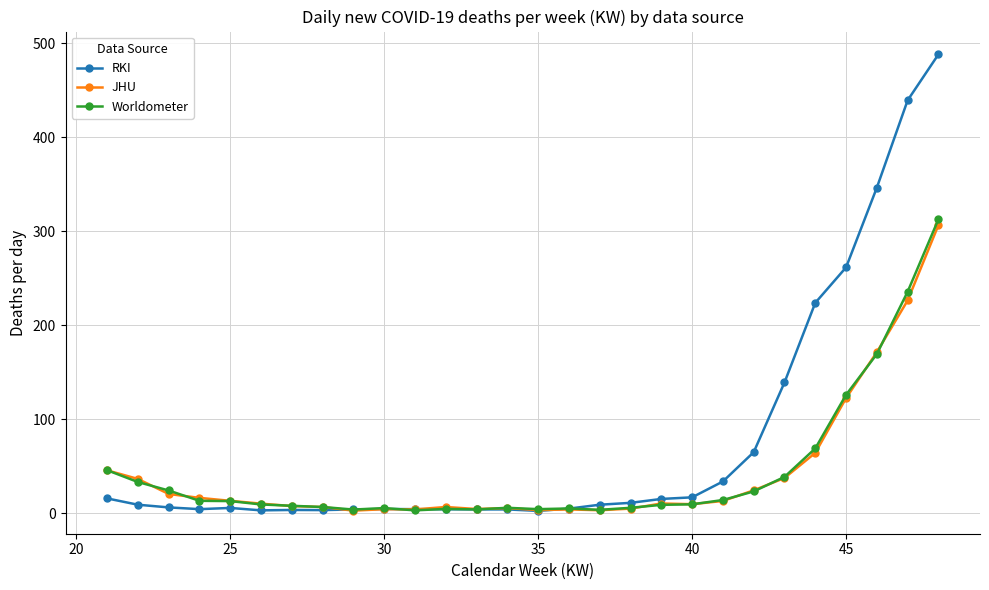

True or false: JHU has more than 2 interior local peaks.

True